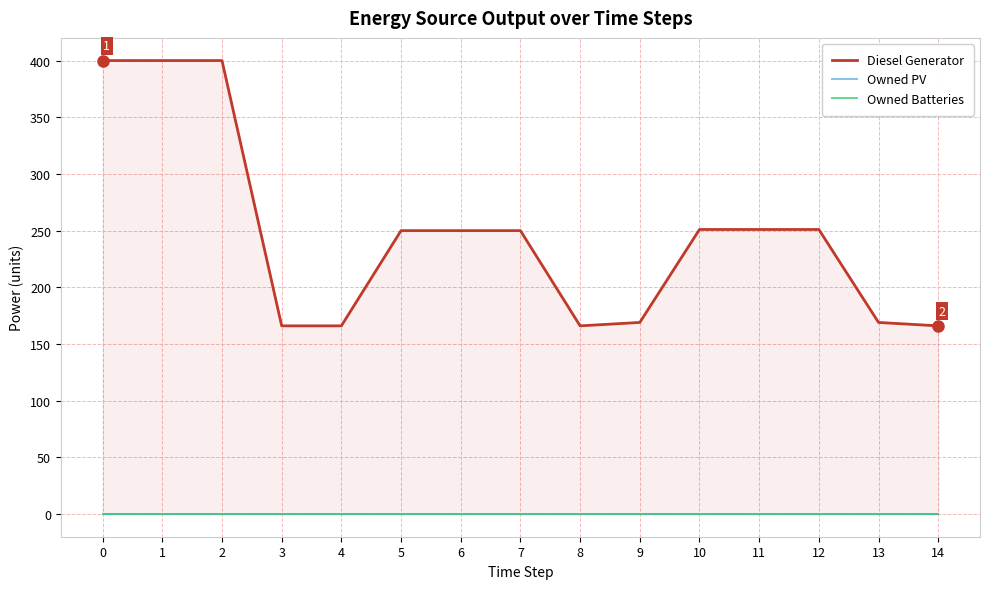

True or false: Diesel Generator has a value of 242 at 9.

False